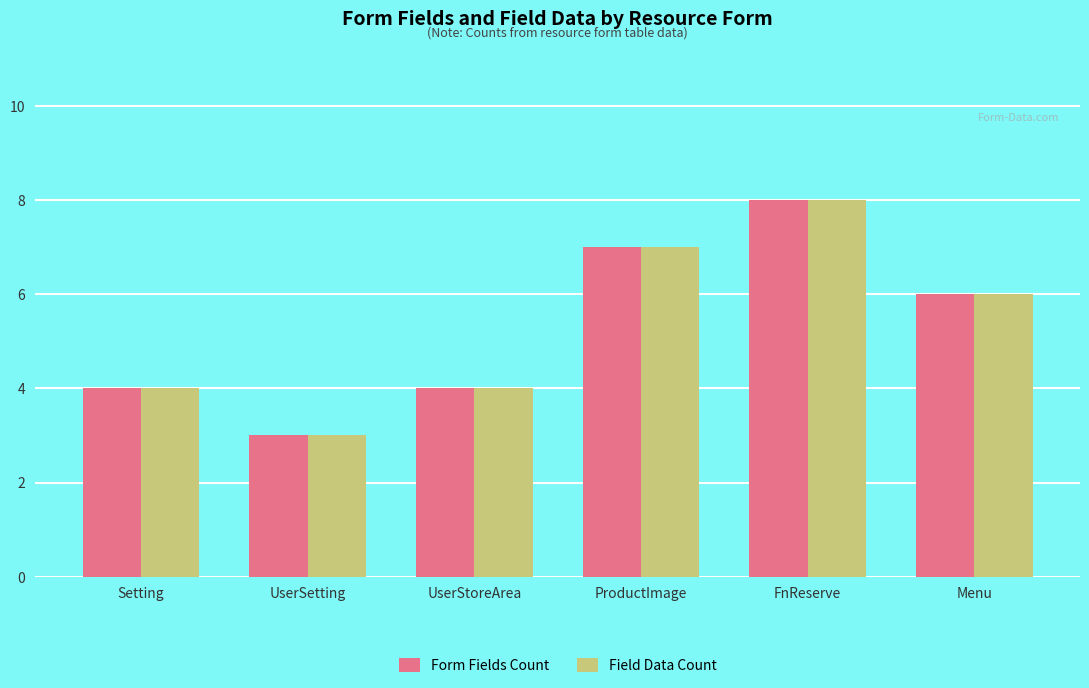

True or false: Form Fields Count has a value of 4 at FnReserve.

False